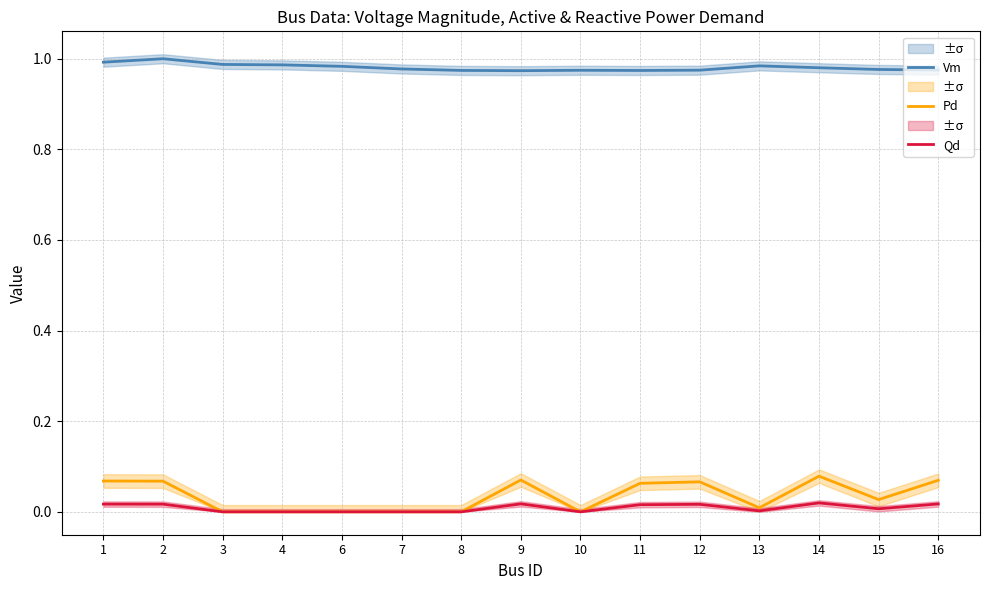

How many Vm values are between 0 and 1?

15